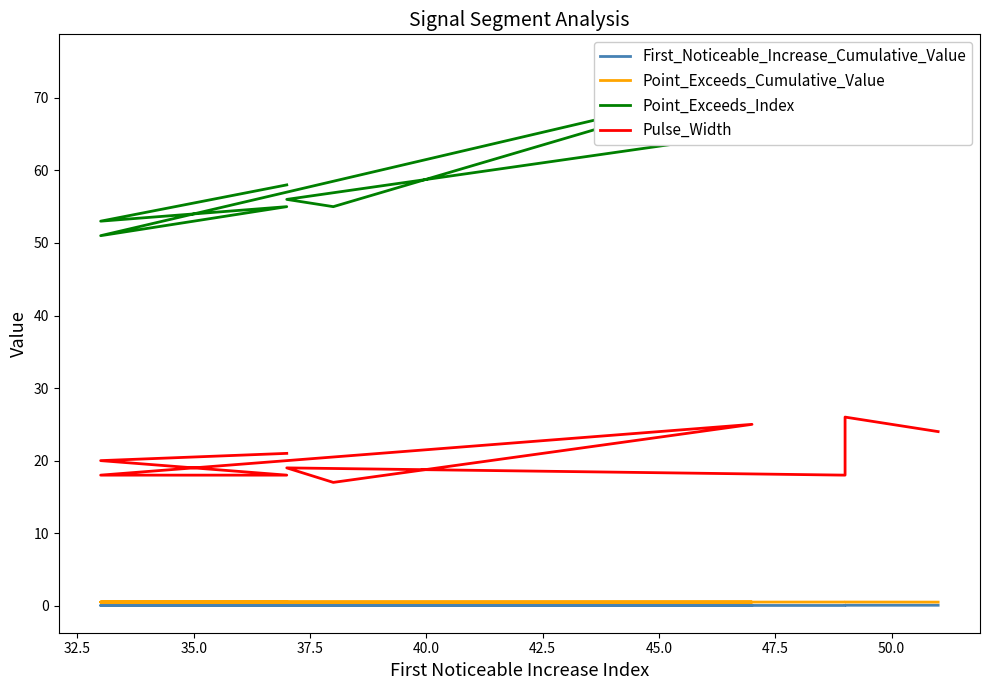

Rank the series at 42.5 from highest to lowest value.

Point_Exceeds_Index, Pulse_Width, Point_Exceeds_Cumulative_Value, First_Noticeable_Increase_Cumulative_Value